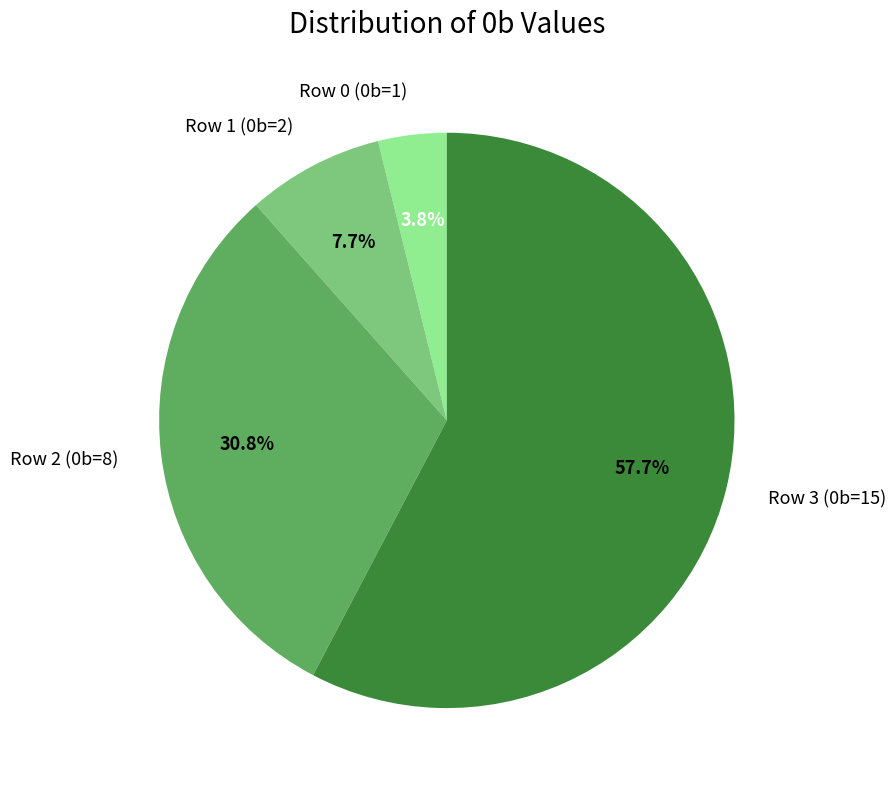

How many segments does this pie chart have?

4